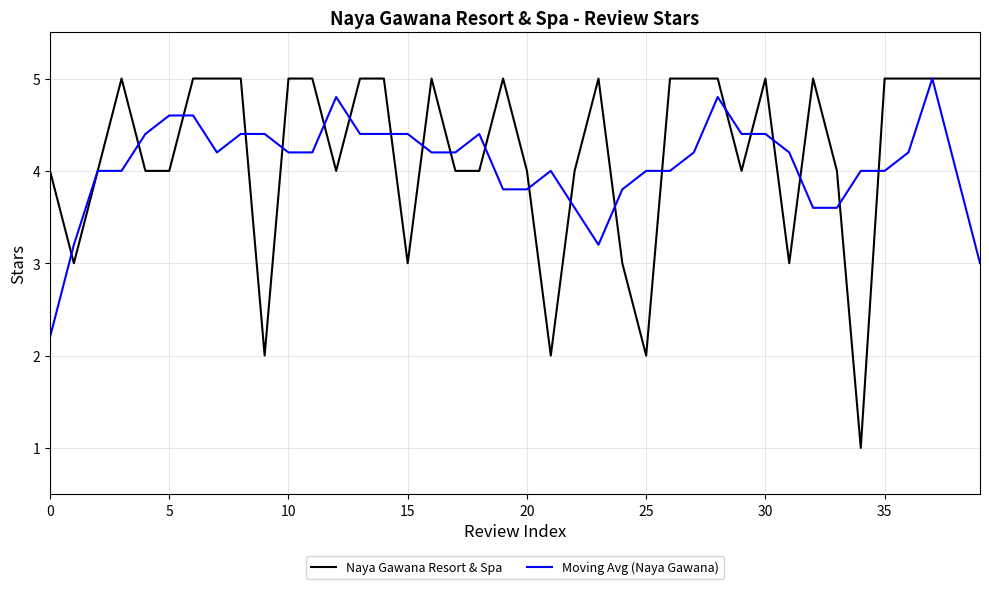

What is the difference between the maximum and second lowest values in the Naya Gawana Resort & Spa series?

3.0